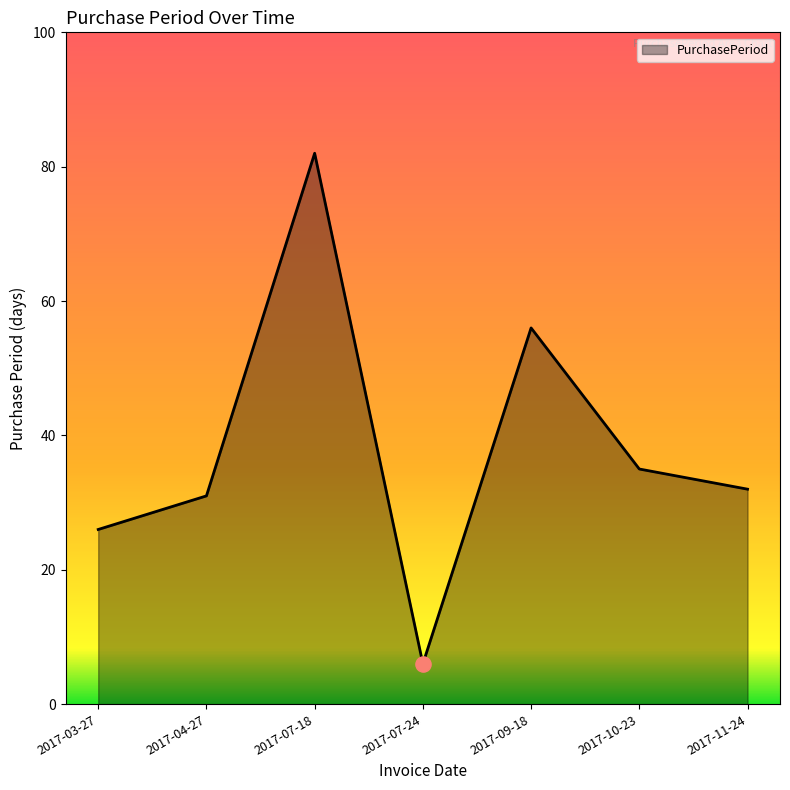

Approximately how many times larger is the value at 2017-11-24 compared to 2017-07-24?

5.3